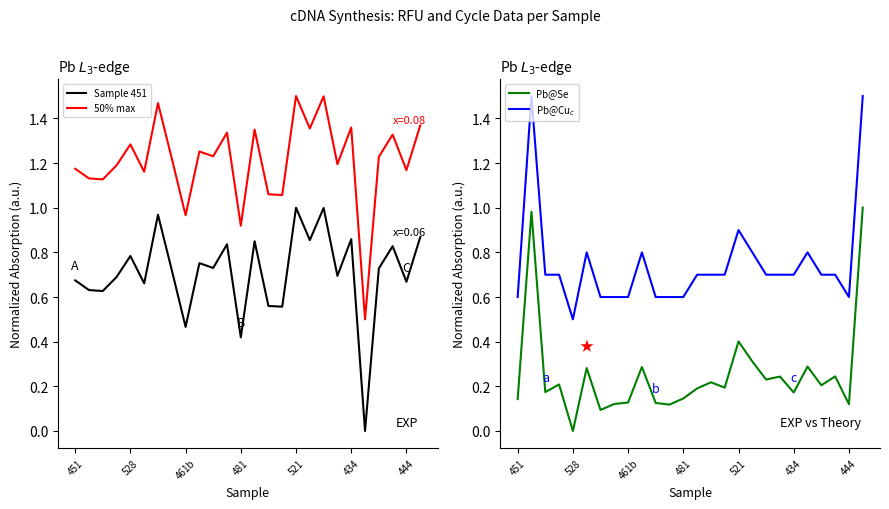

Is it true that No. Cycles @ 50% equals 0.1 at 461b?

False